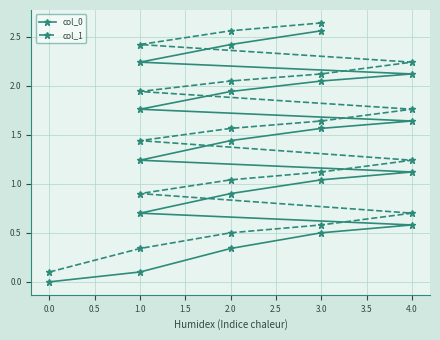

What position from the right is 2.0?

15